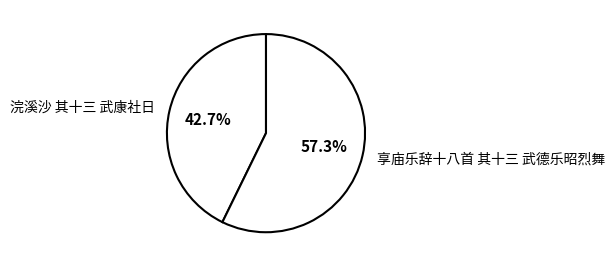

What is the ratio of the value at 浣溪沙 其十三 武康社日 to the value at 享庙乐辞十八首 其十三 武德乐昭烈舞?

0.7